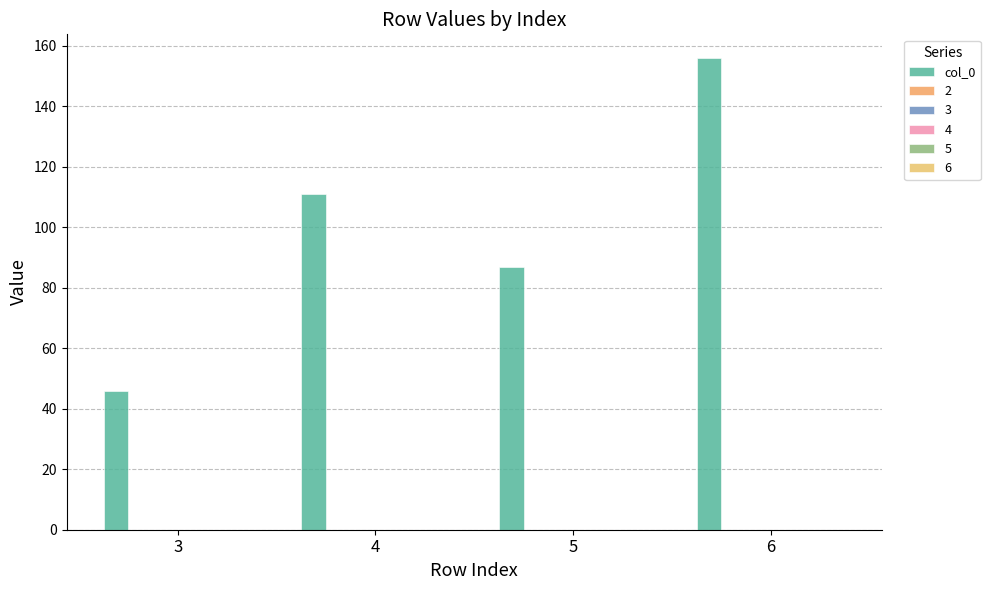

Does the chart contain any negative values?

No